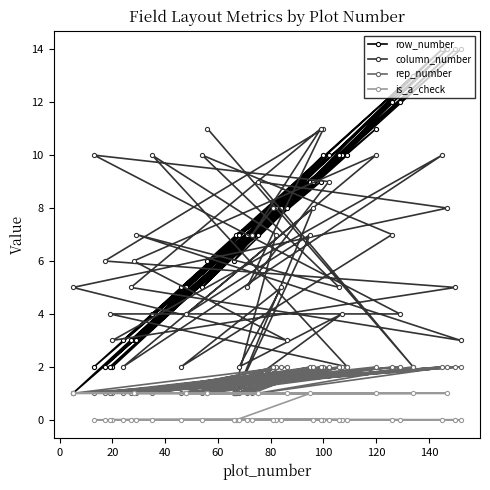

Which series has the largest total across all categories?

row_number